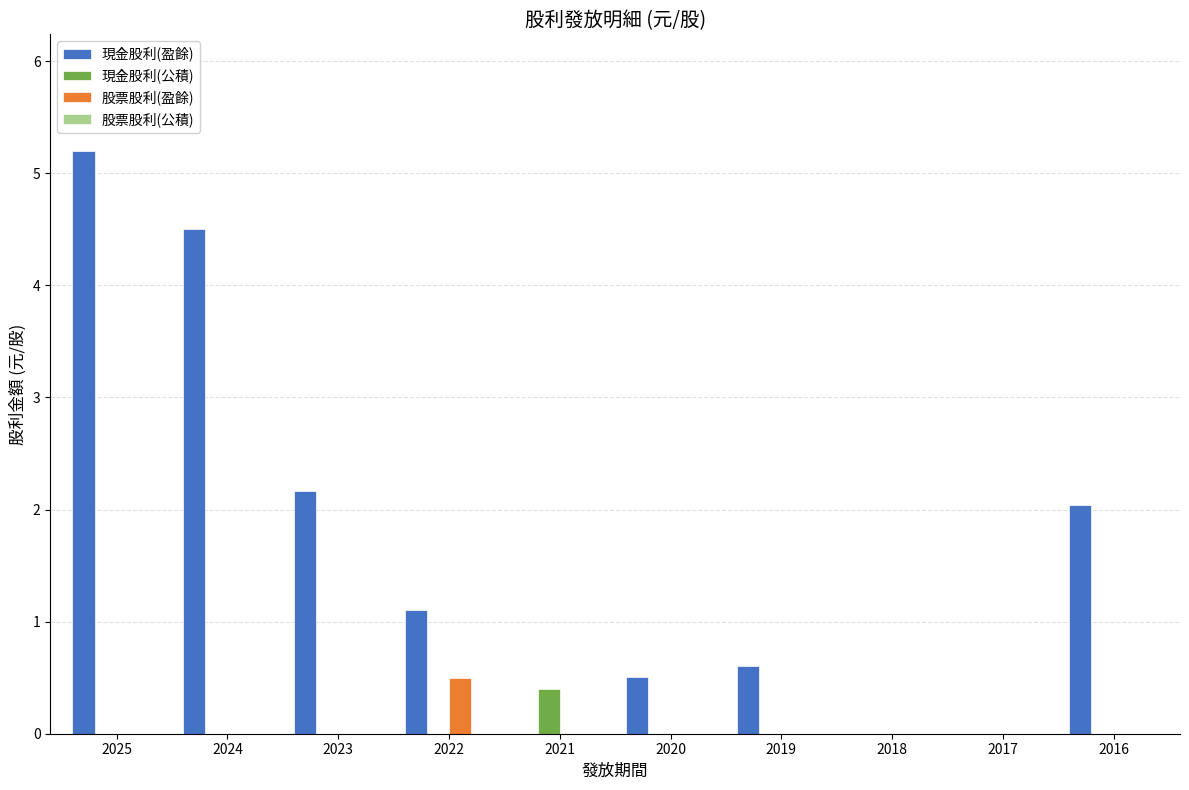

True or false: 股票股利(盈餘) has a value of 0.7 at 2022.

False